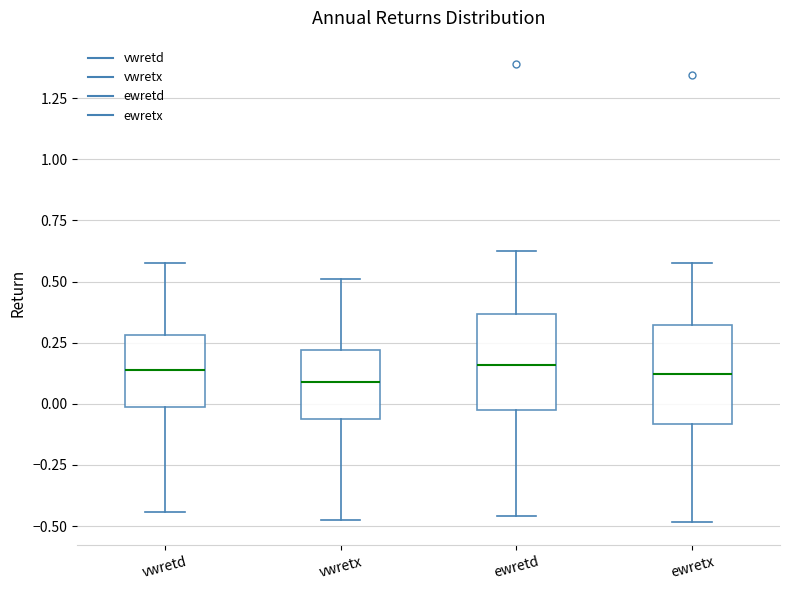

Reading left to right, transcribe this box plot: for each box, give where its median line is, the range the box spans, and where its two whiskers end, as read against the y-axis. The values are not printed on the chart, so give them approximately, as read against the axis.

vwretd: median 0.15, box 0.00 to 0.30, whiskers -0.45 to 0.55
vwretx: median 0.10, box -0.05 to 0.20, whiskers -0.50 to 0.50
ewretd: median 0.15, box 0.00 to 0.35, whiskers -0.45 to 0.65
ewretx: median 0.10, box -0.10 to 0.30, whiskers -0.50 to 0.60